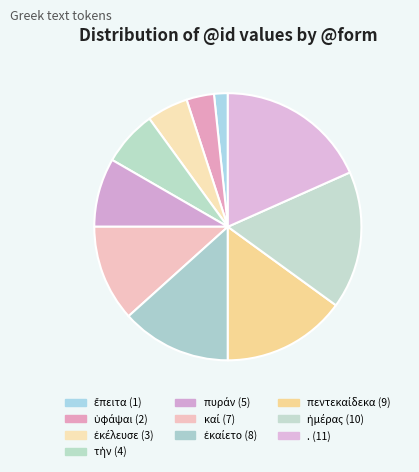

Is there a majority slice in this chart?

No